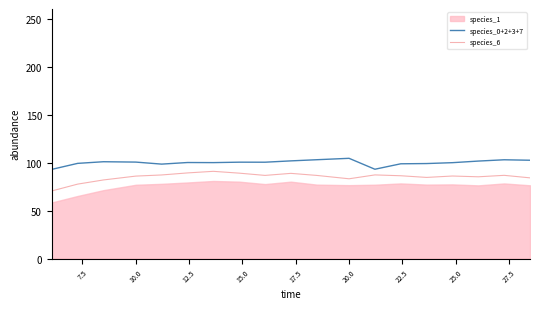

The species_6 series shows 85.9 at 10.0. True or false?

True